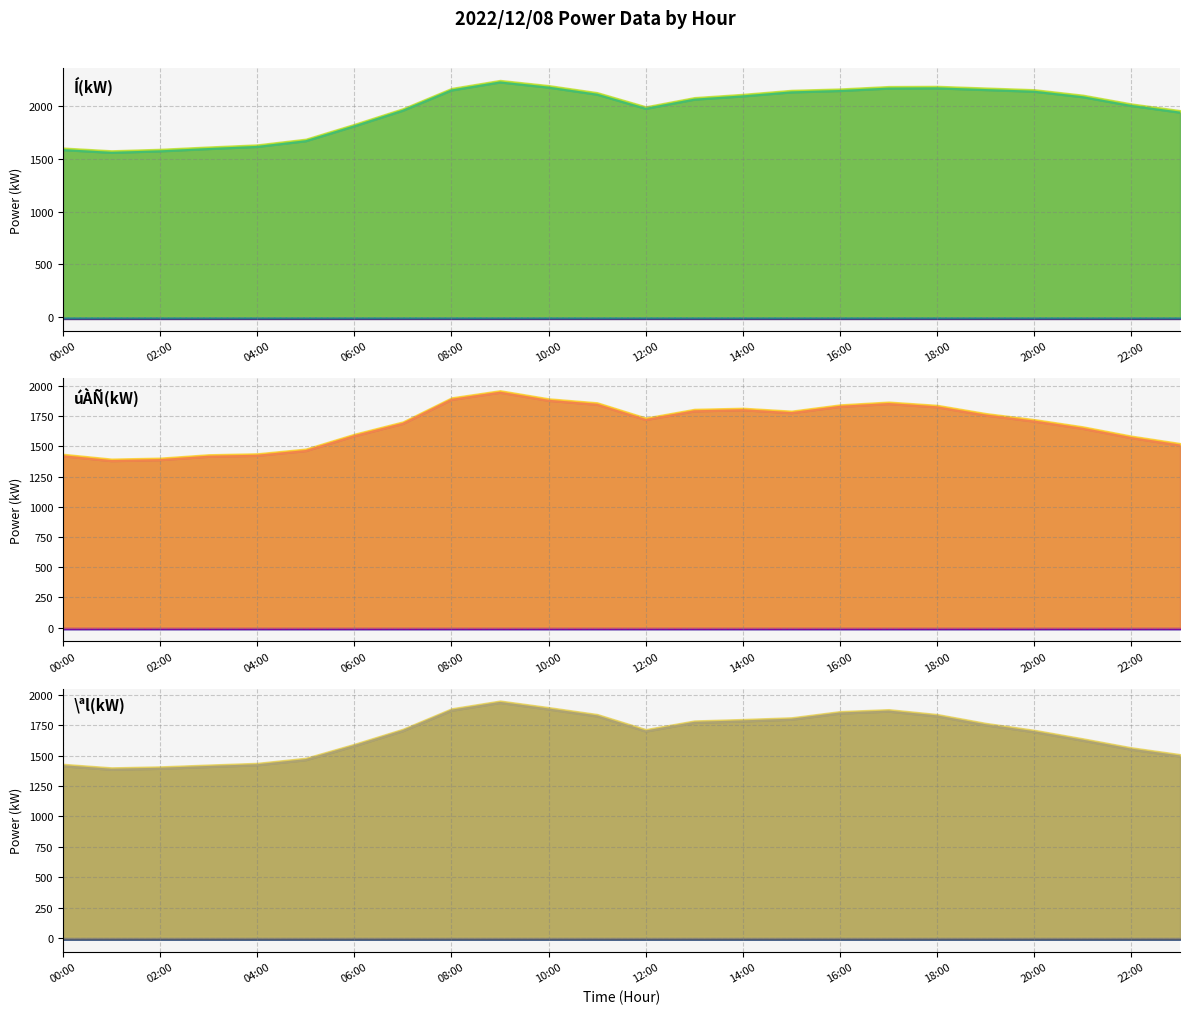

True or false: \ªl(kW) (main) and Í(kW) (main) cross at least once.

False